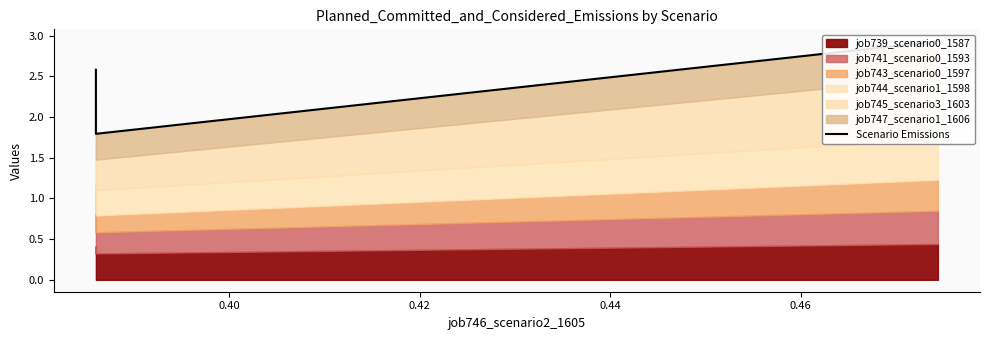

What is the difference between the maximum and minimum values?

1.1